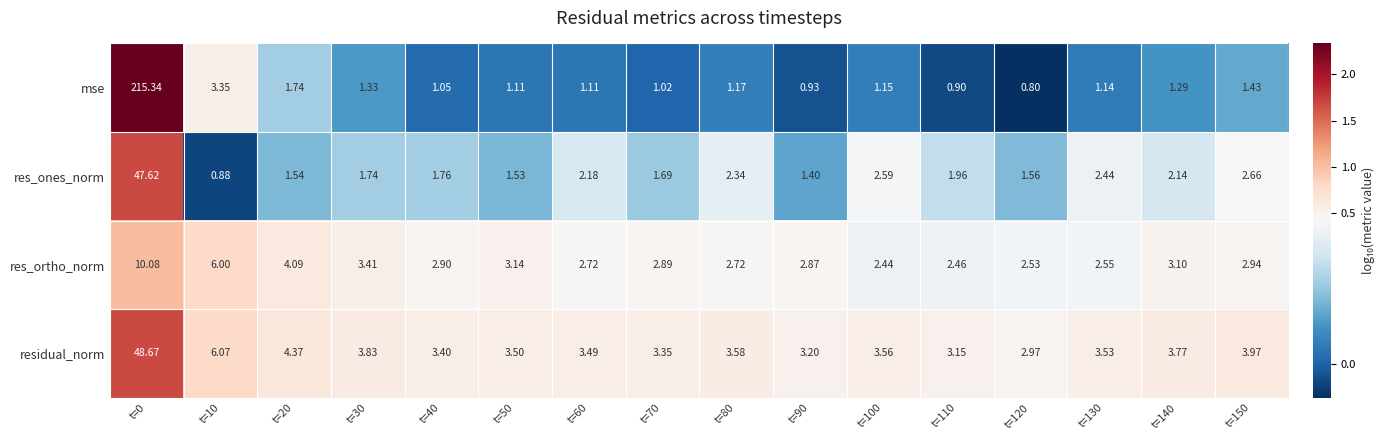

List the series in order of their peak value, lowest first.

res_ortho_norm, res_ones_norm, residual_norm, mse